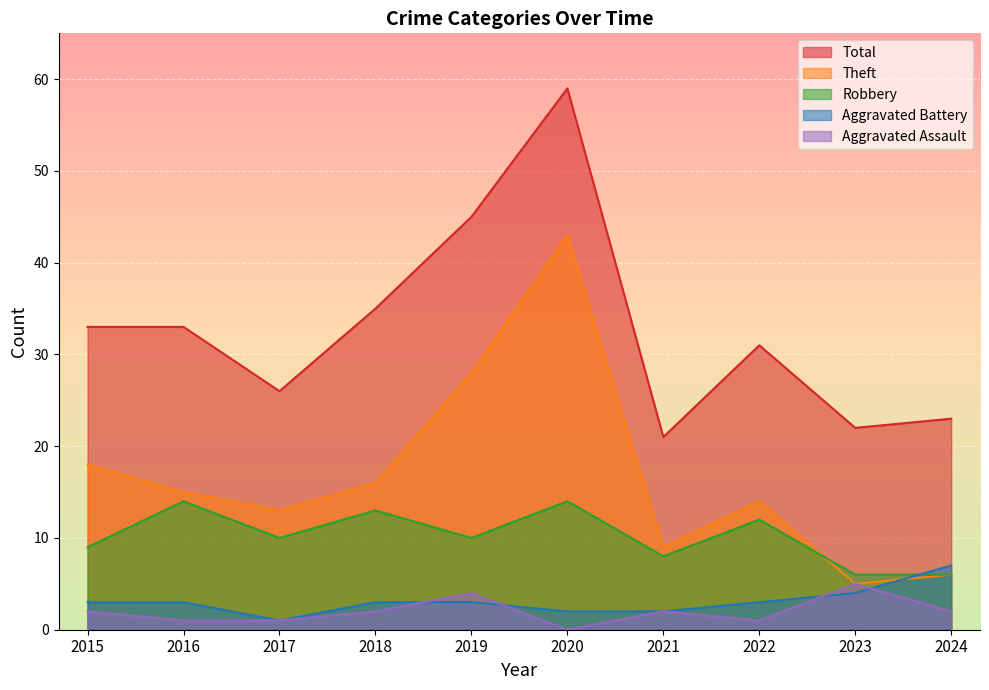

At how many categories does at least one series exceed 51?

1